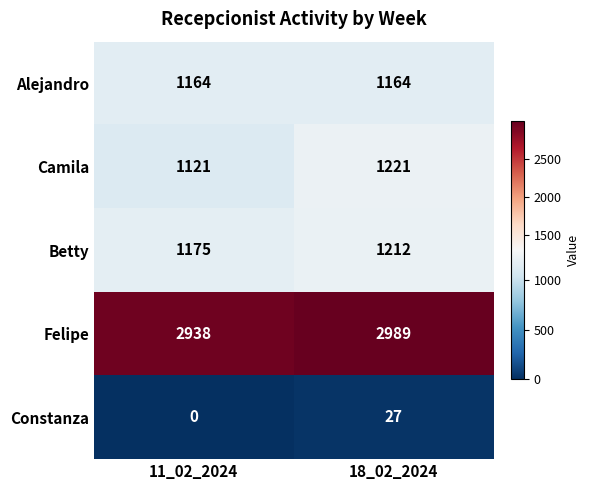

Reading right to left, transcribe all the data shown in this chart.

Alejandro: 1164	1164
Camila: 1221	1121
Betty: 1212	1175
Felipe: 2989	2938
Constanza: 27	0